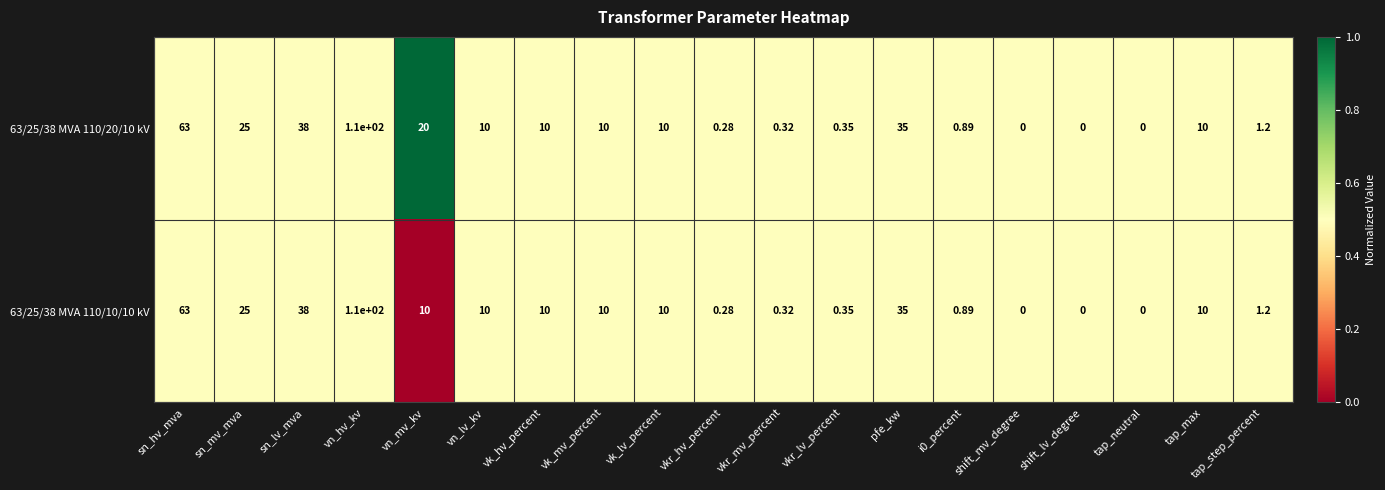

What is the greatest value displayed?

110.0